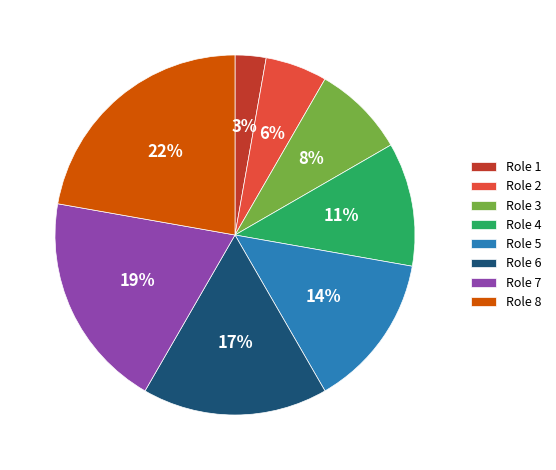

Between Role 6 and Role 7, which is larger?

Role 7